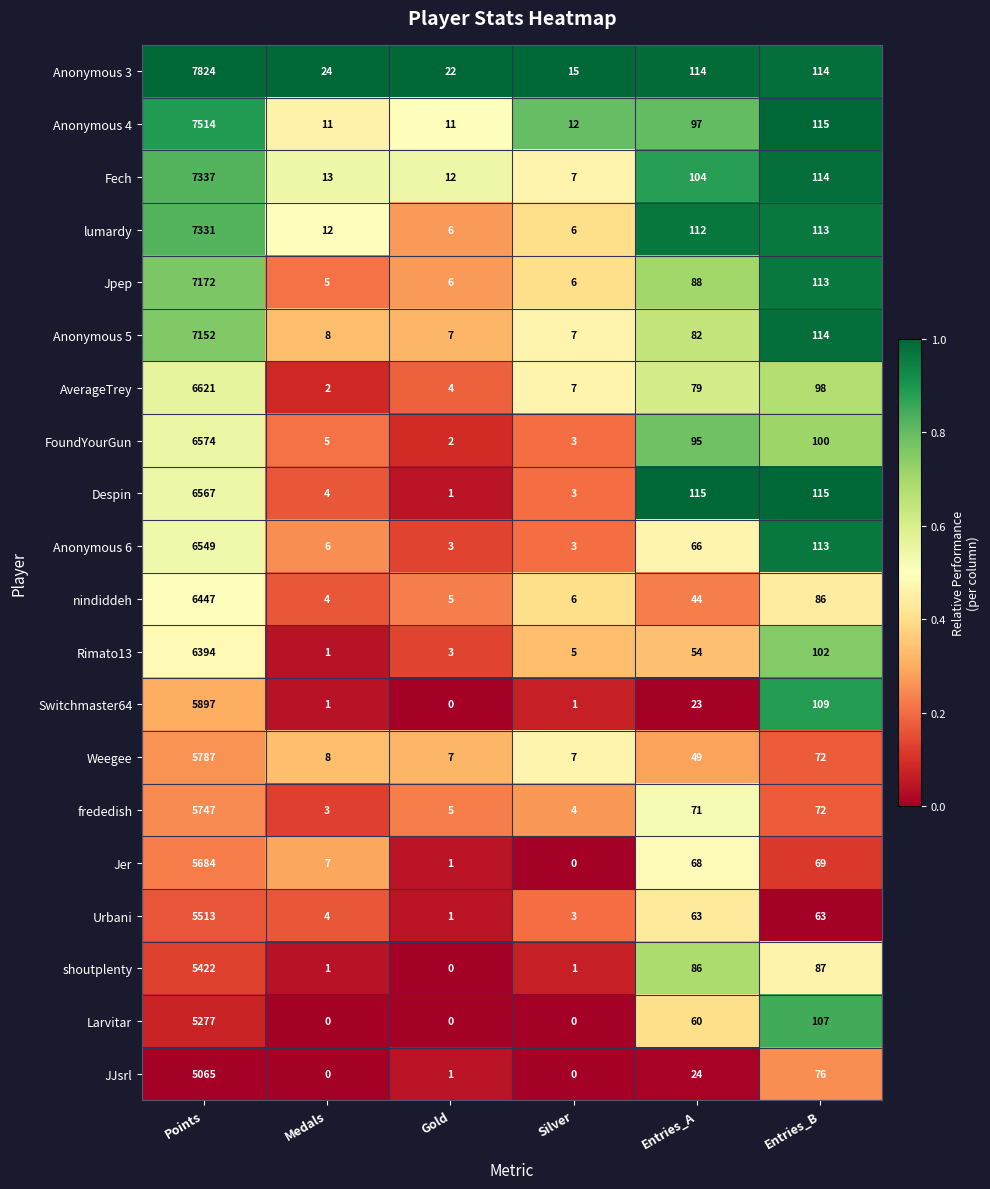

What is the greatest value displayed?

7824